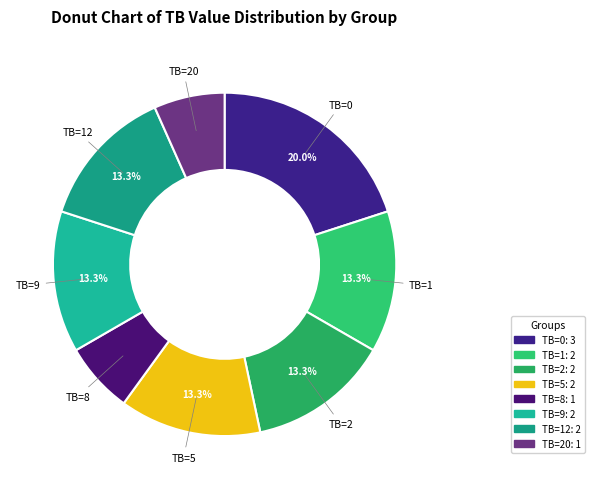

Rank the categories by value from highest to lowest.

TB=0, TB=1, TB=2, TB=5, TB=9, TB=12, TB=8, TB=20